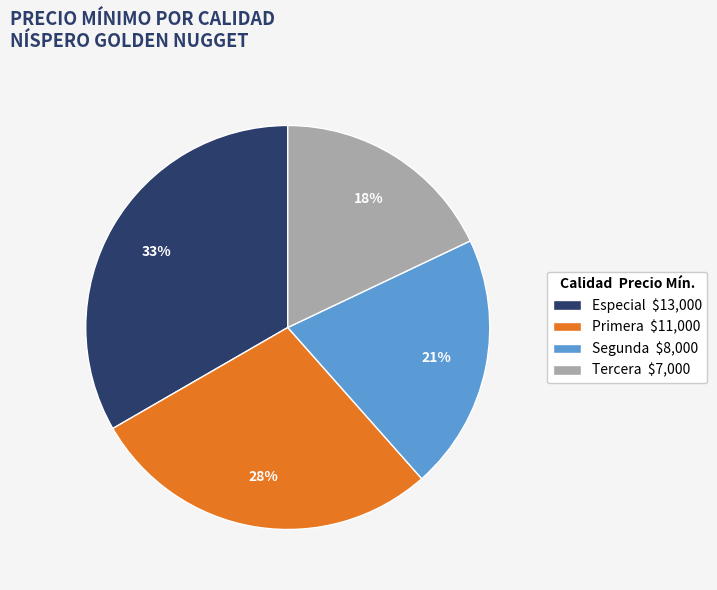

To the nearest percent, what is the difference between the largest and smallest slice percentages?

15%